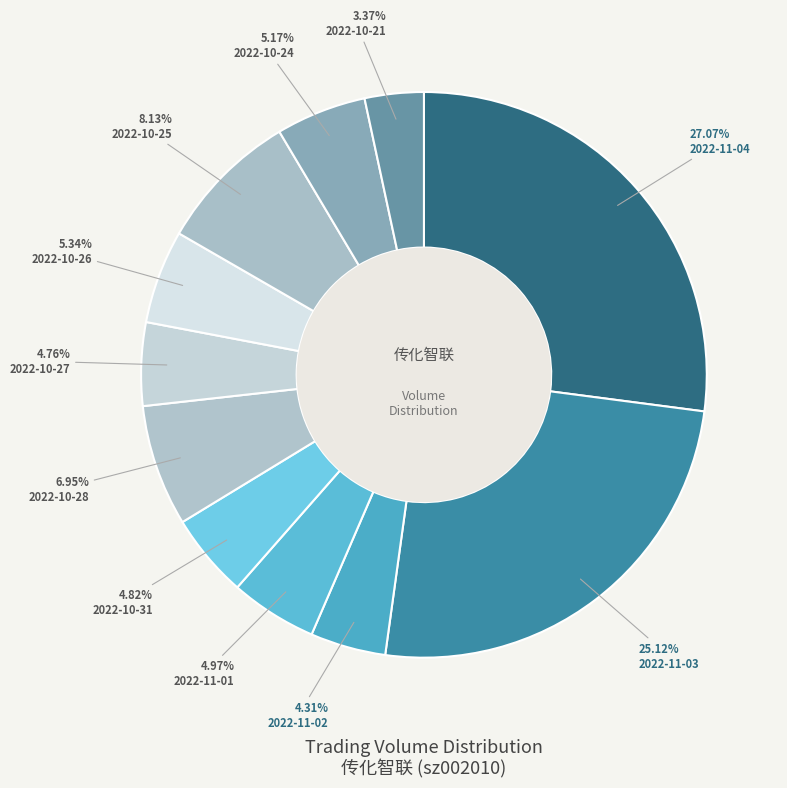

The 2022-11-03 slice represents 25% of the pie. True or false?

True